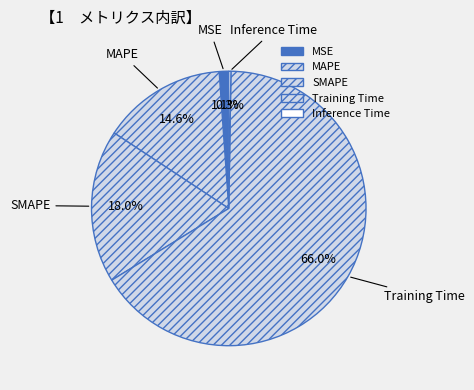

How much of the chart is everything except SMAPE?

82.0%